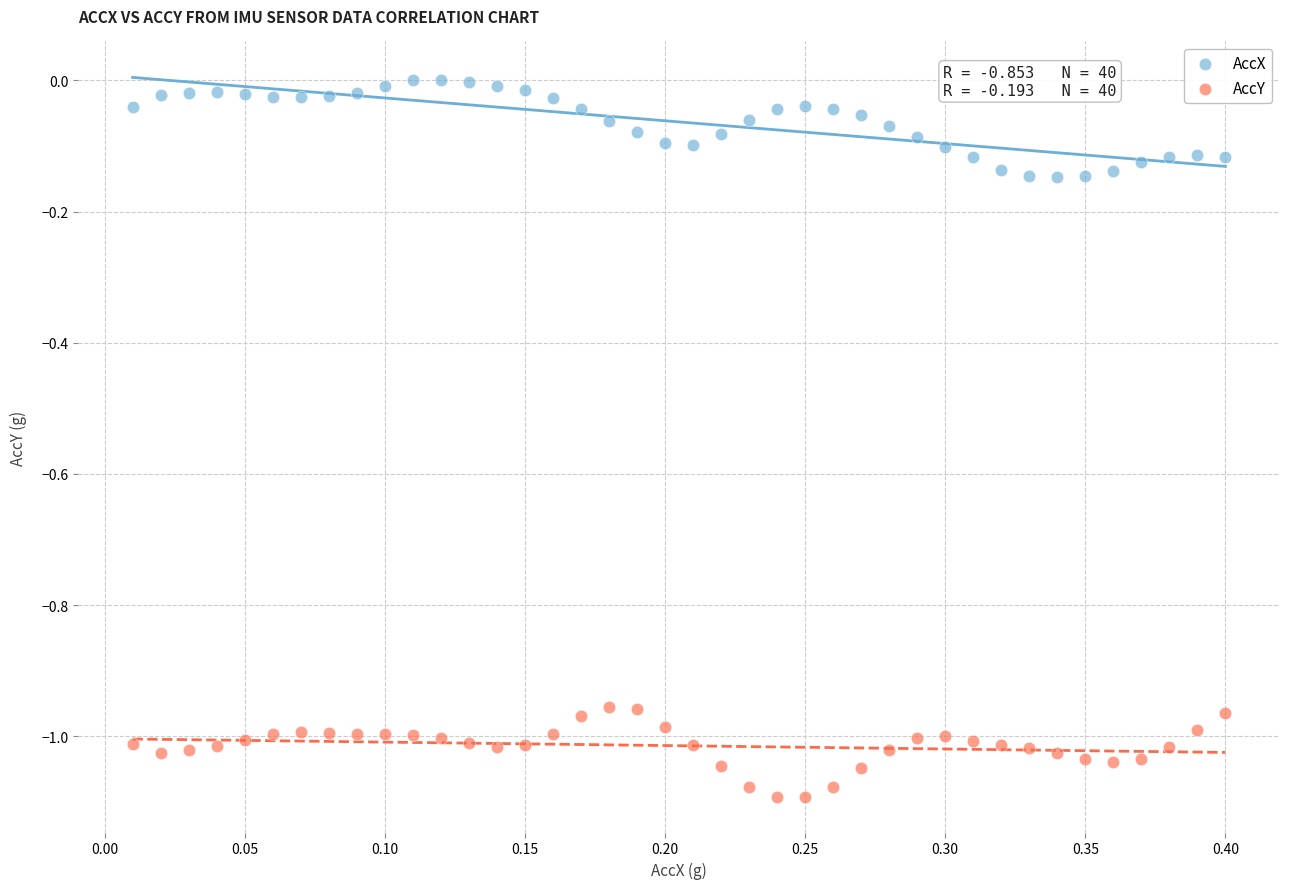

Which series reaches the maximum Y coordinate?

AccX